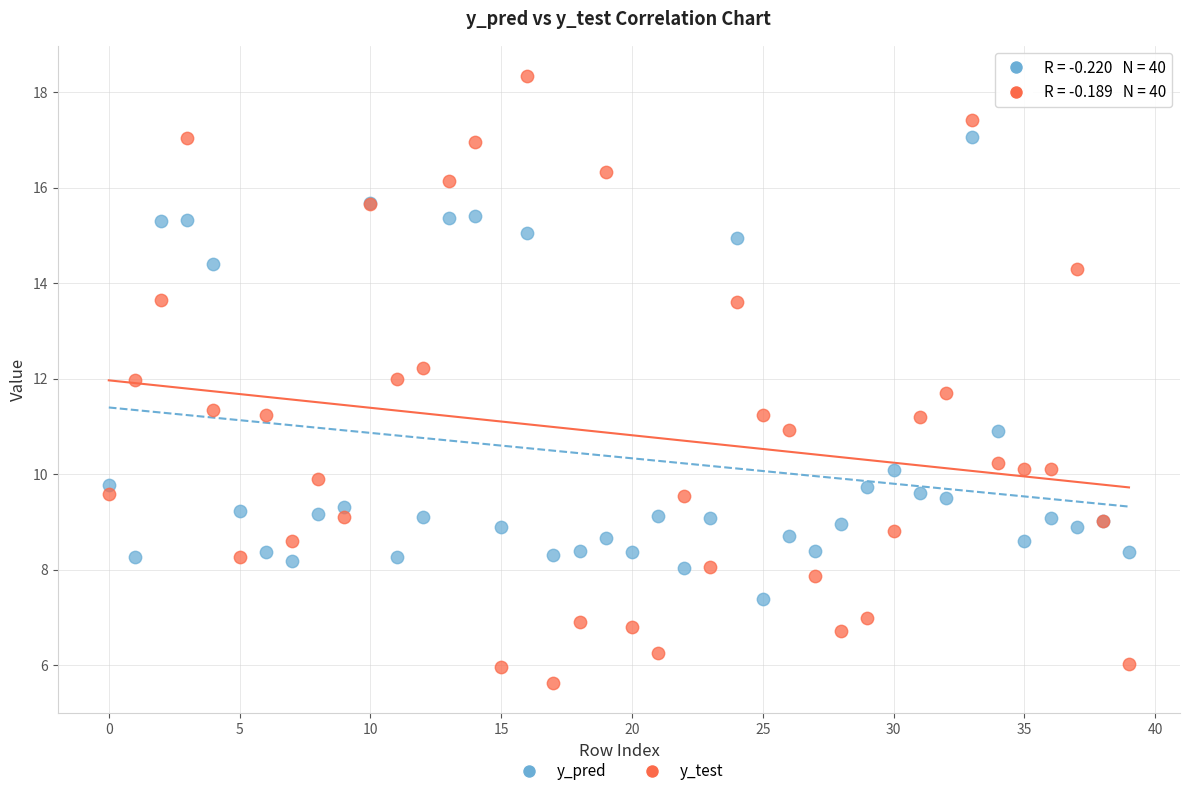

What are all the series names shown in the legend?

y_pred, y_test